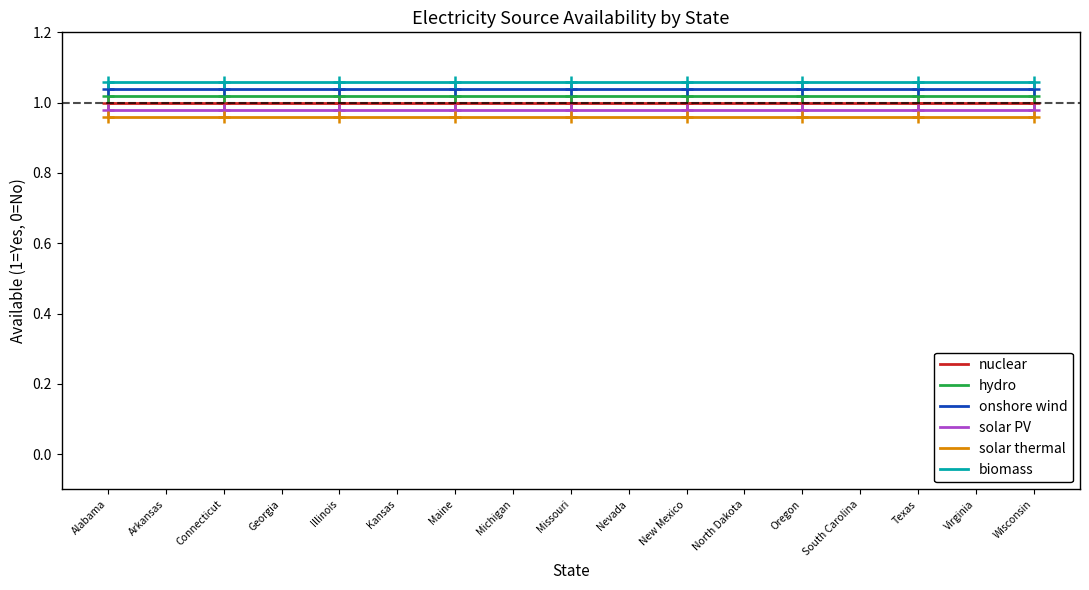

What position from the left is Oregon?

13